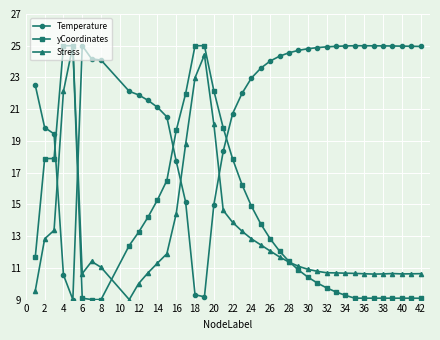

Which series has the largest total across all categories?

Temperature